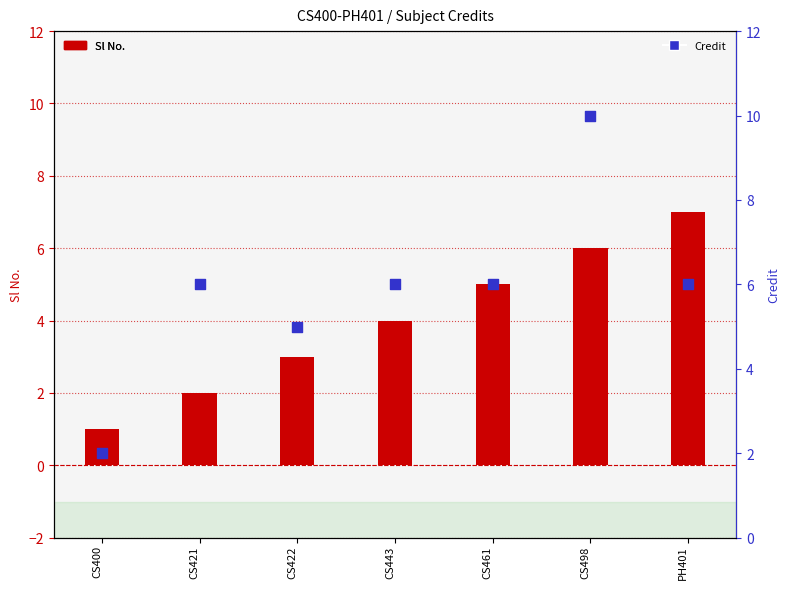

Which series has the largest total across all categories?

Credit